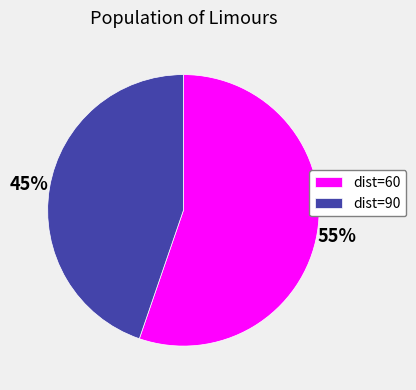

Is it true that dist=90 is 55% of the pie?

False